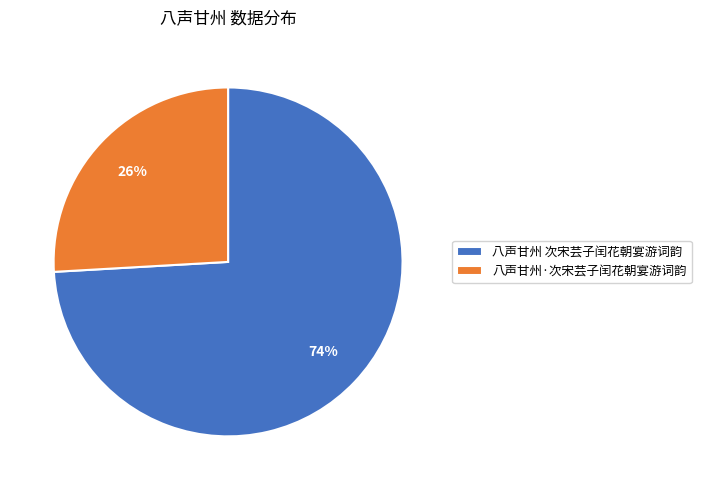

To the nearest percent, what portion does 八声甘州·次宋芸子闰花朝宴游词韵 represent?

26%